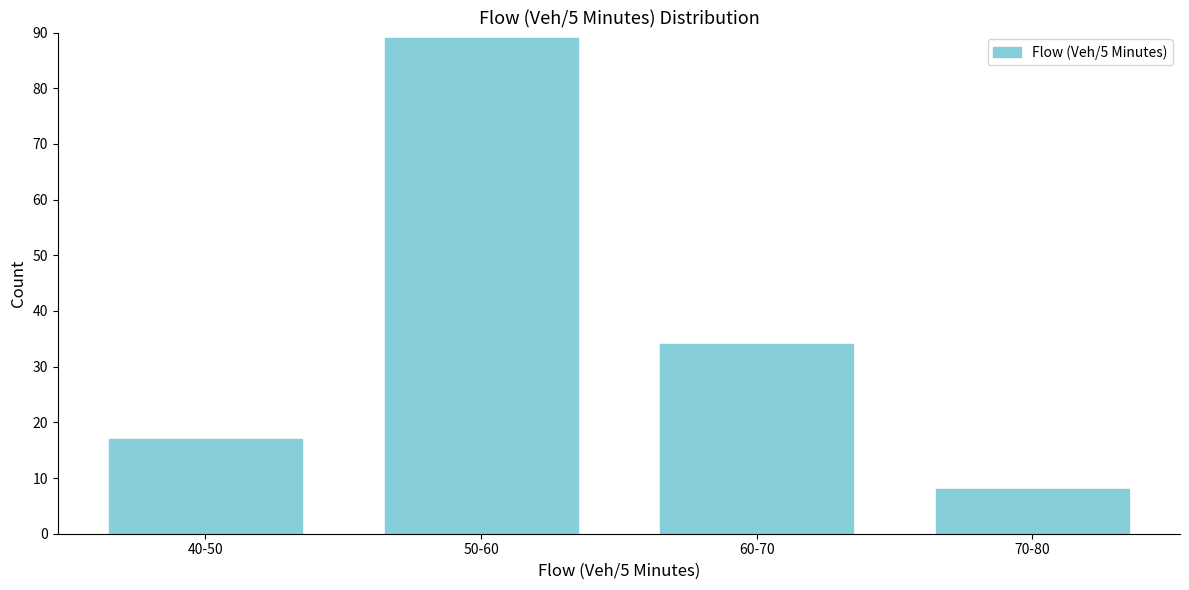

Reading left to right, extract all data points from this chart.

40-50=17	50-60=89	60-70=34	70-80=8